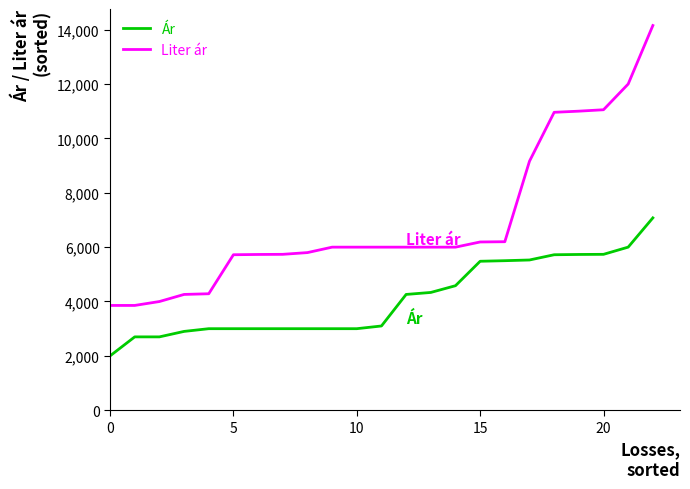

How many distinct data groups are displayed?

2